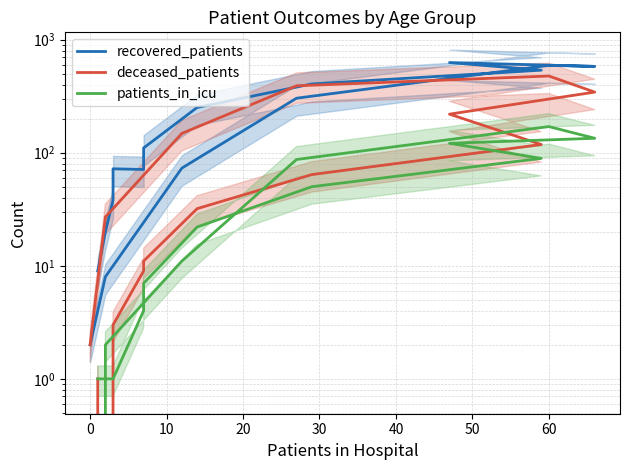

True or false: patients_in_icu has a value of 1 at 0.

False